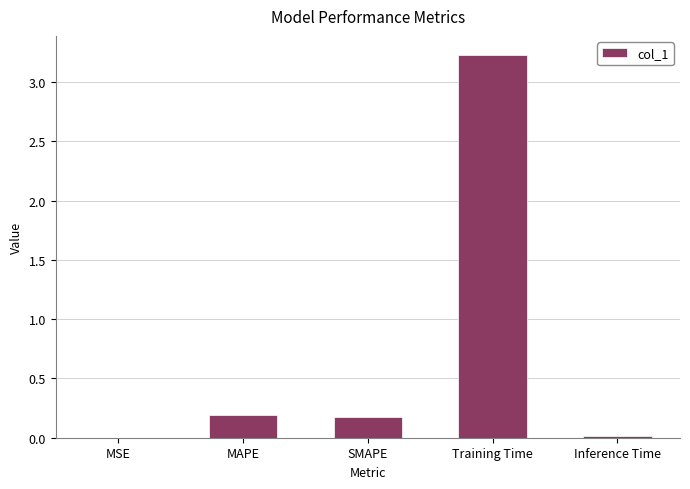

Are the bars grouped side by side (vs. stacked)?

No